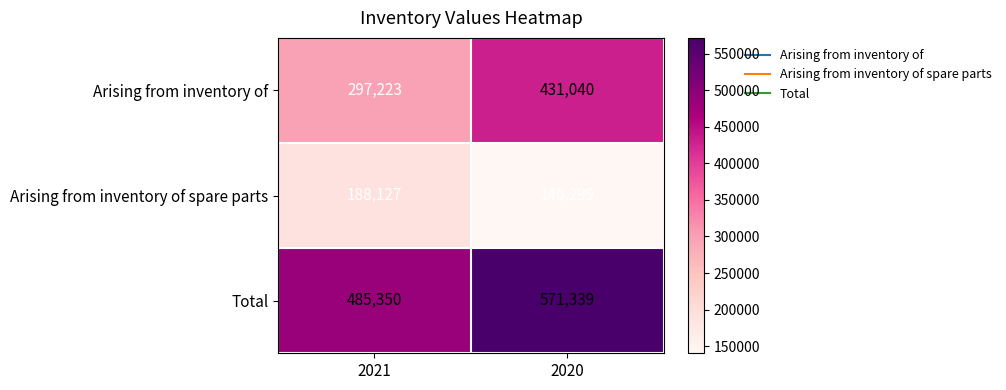

What is the spread (max minus min) of values at 2021?

297223